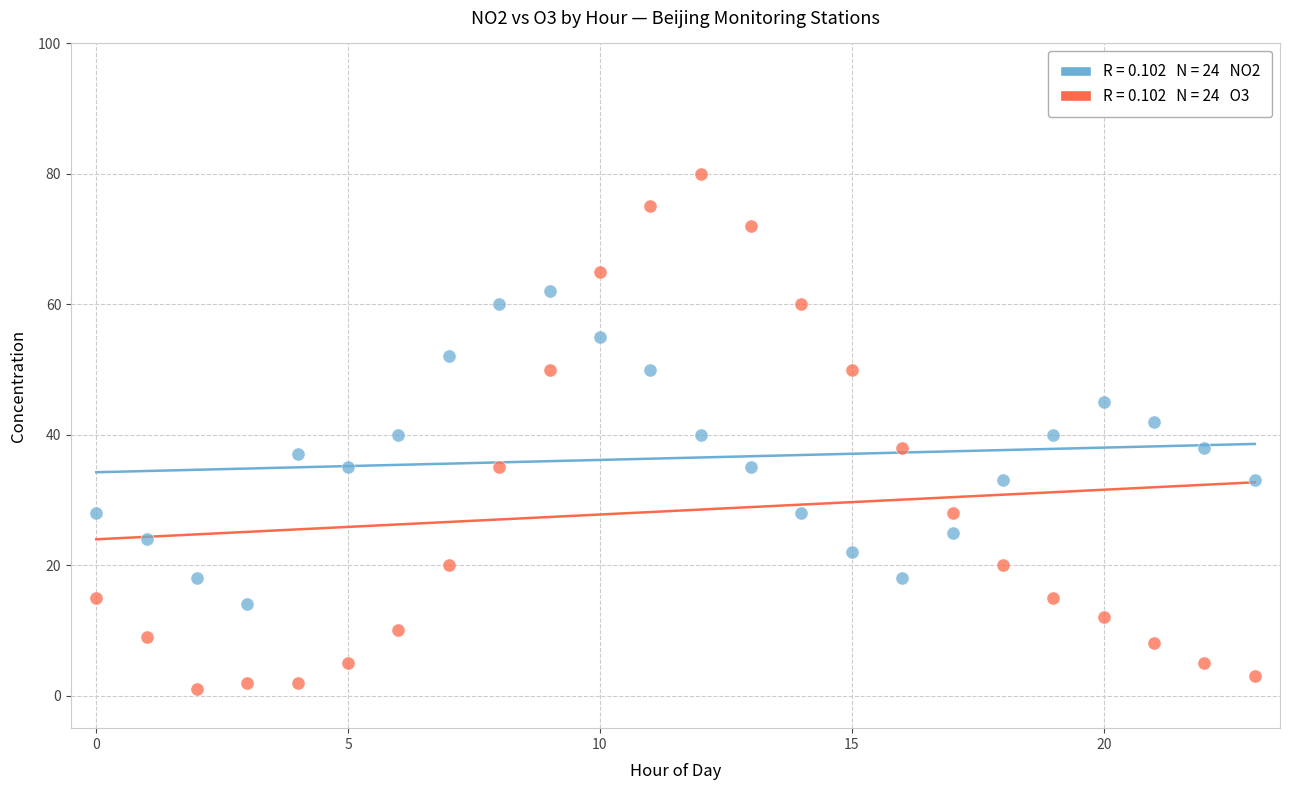

Across all data points, what is the range of Y values (max minus min)?

79